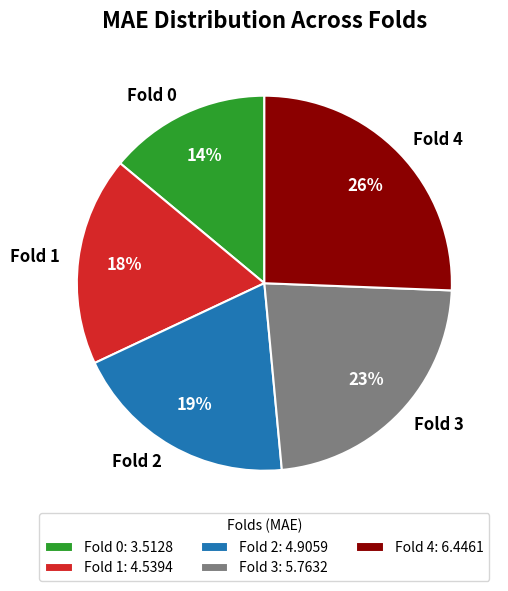

Combined, do Fold 1 and Fold 4 account for over 50%?

No